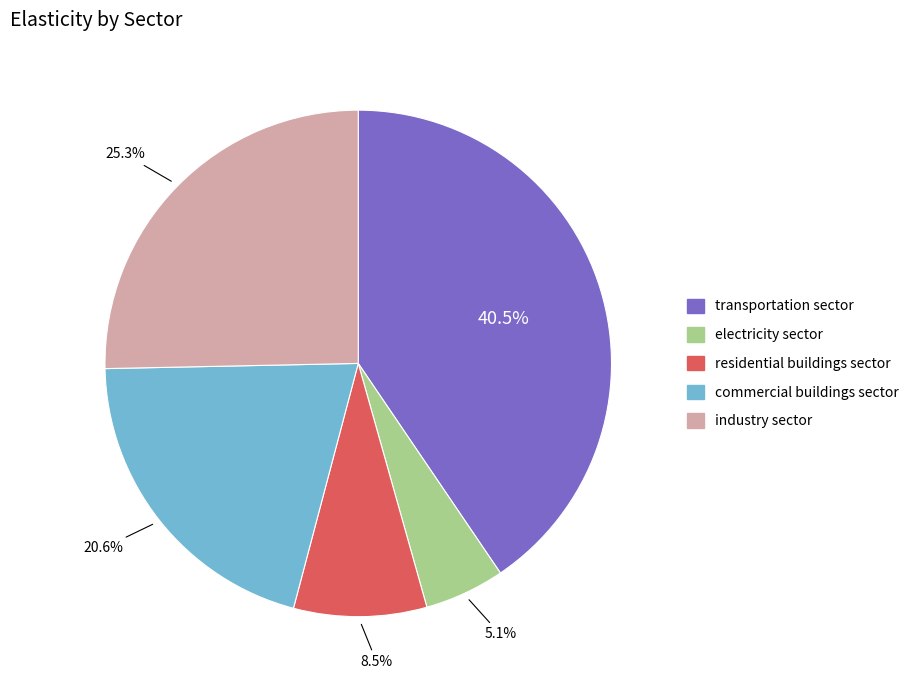

To the nearest percent, what is the average slice percentage?

20%